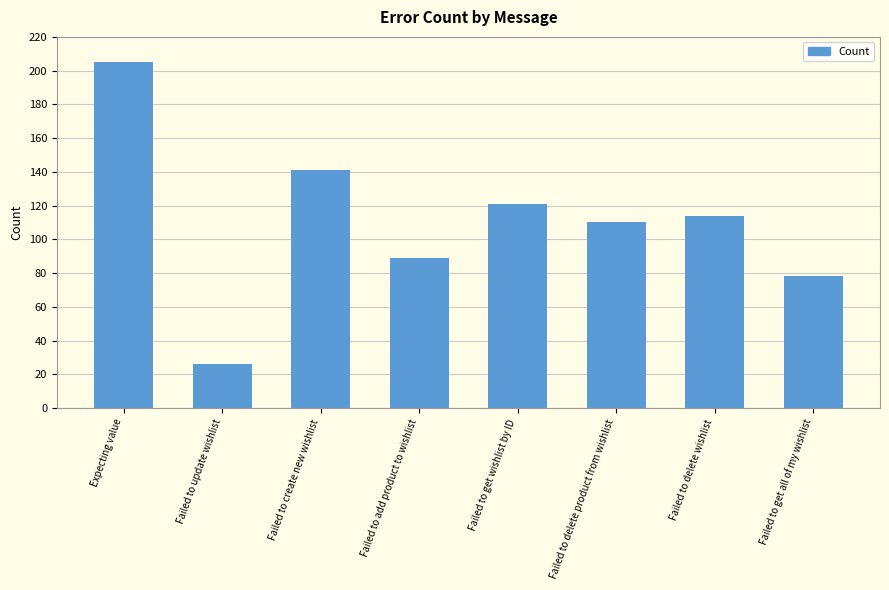

What is the smallest value displayed?

26